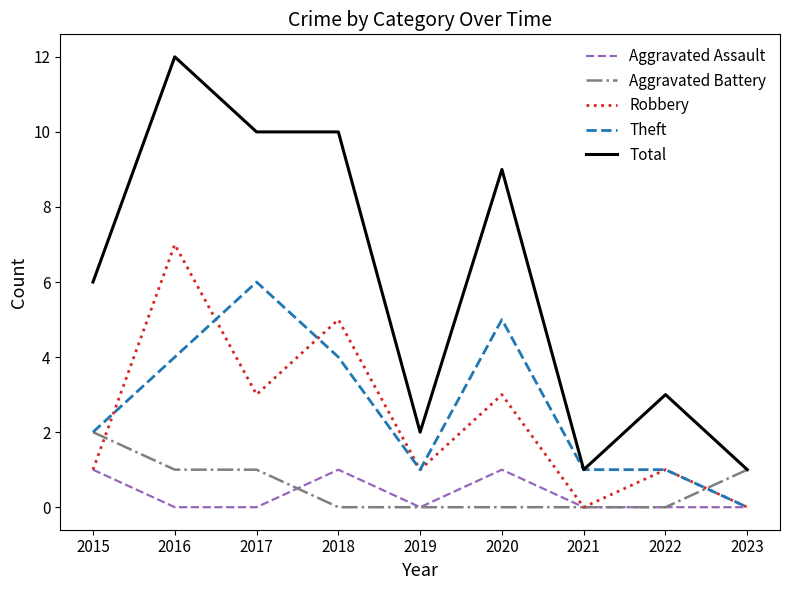

What is the difference between the maximum and minimum values in the Aggravated Battery series?

2